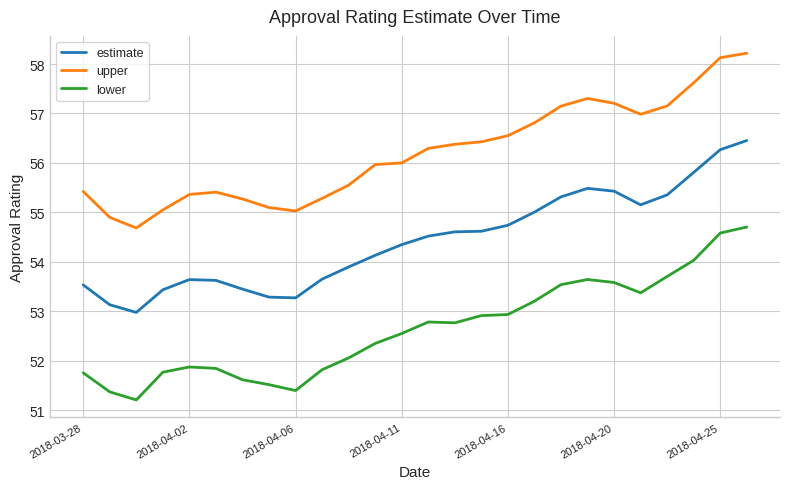

What is the highest value of the upper series?

58.2